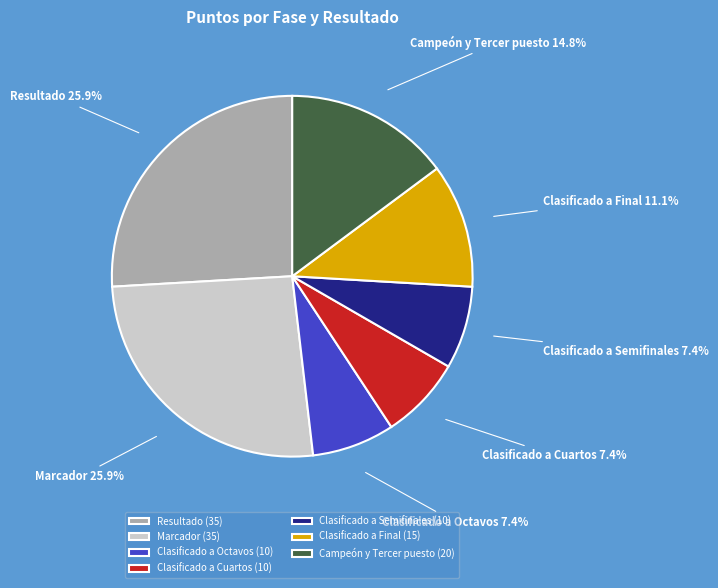

Approximately how many times larger is the value at Clasificado a Cuartos compared to Campeón y Tercer puesto?

0.5